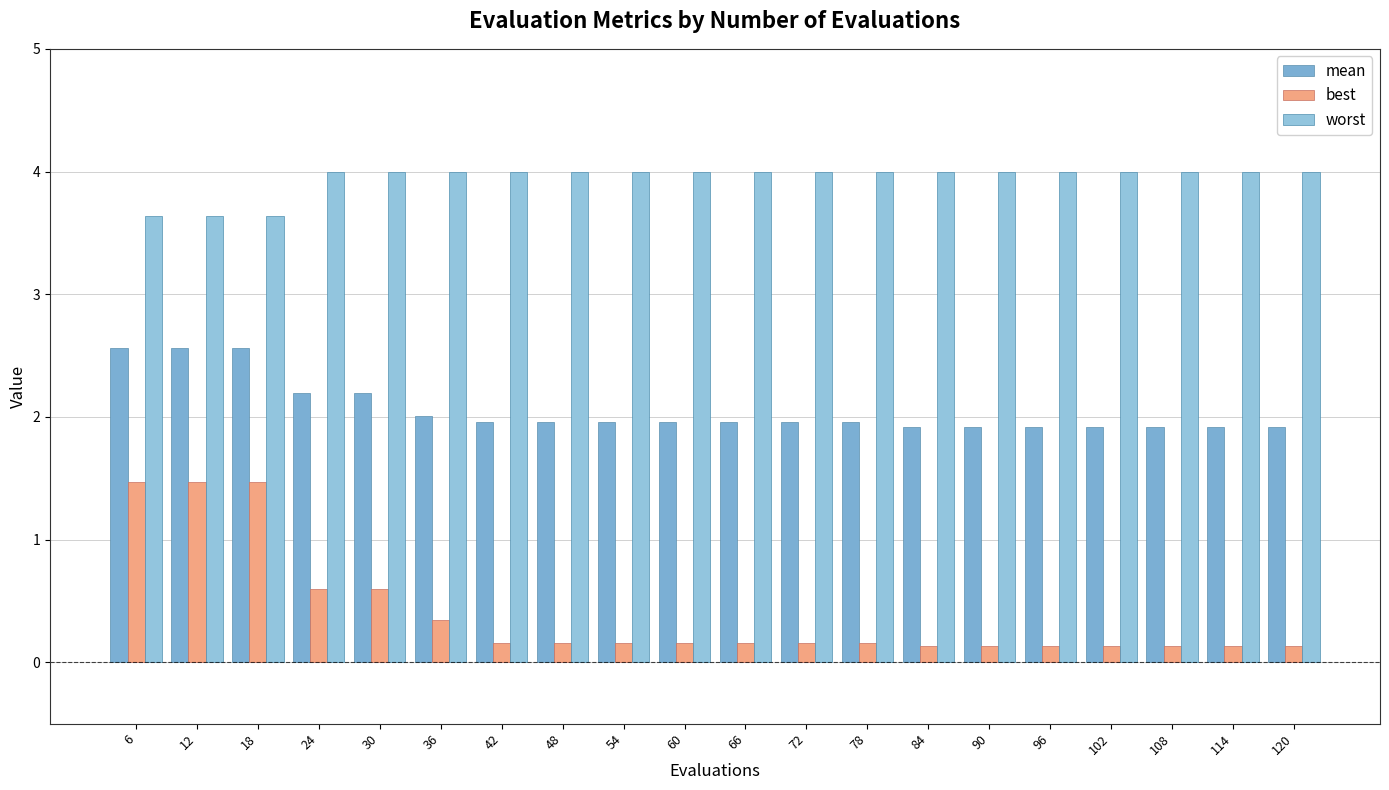

Reading left to right, list all the values displayed in this chart.

mean: 6=2.6	12=2.6	18=2.6	24=2.2	30=2.2	36=2.0	42=2.0	48=2.0	54=2.0	60=2.0	66=2.0	72=2.0	78=2.0	84=1.9	90=1.9	96=1.9	102=1.9	108=1.9	114=1.9	120=1.9
best: 6=1.5	12=1.5	18=1.5	24=0.6	30=0.6	36=0.3	42=0.2	48=0.2	54=0.2	60=0.2	66=0.2	72=0.2	78=0.2	84=0.1	90=0.1	96=0.1	102=0.1	108=0.1	114=0.1	120=0.1
worst: 6=3.6	12=3.6	18=3.6	24=4.0	30=4.0	36=4.0	42=4.0	48=4.0	54=4.0	60=4.0	66=4.0	72=4.0	78=4.0	84=4.0	90=4.0	96=4.0	102=4.0	108=4.0	114=4.0	120=4.0